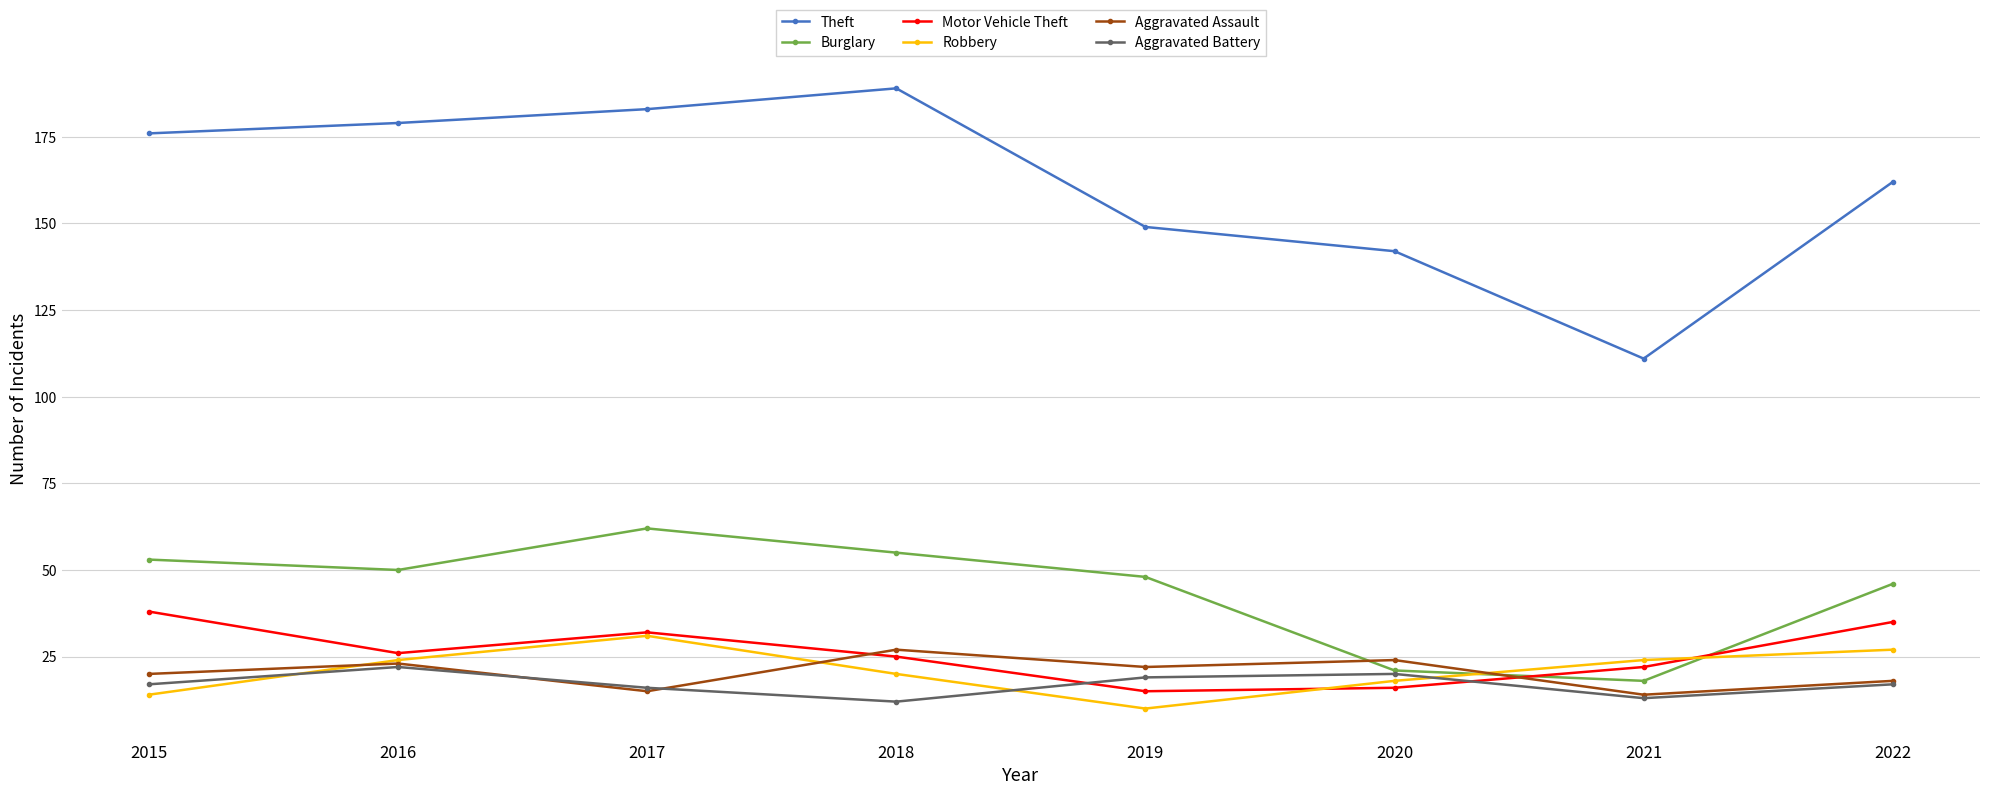

Where do Motor Vehicle Theft and Aggravated Assault first cross each other?

2017 and 2018